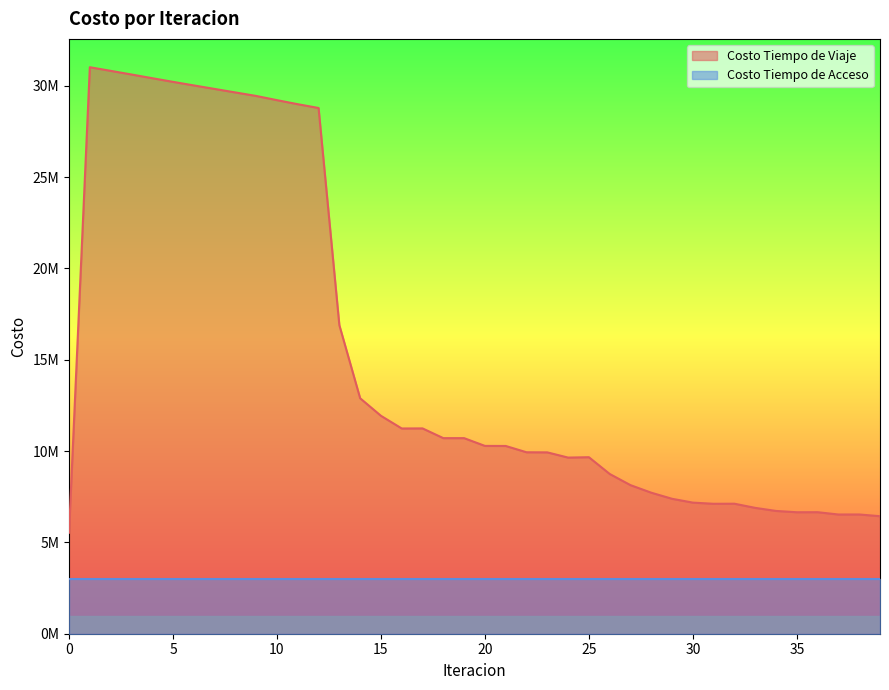

The value at 13 is 16890792.0. True or false?

True